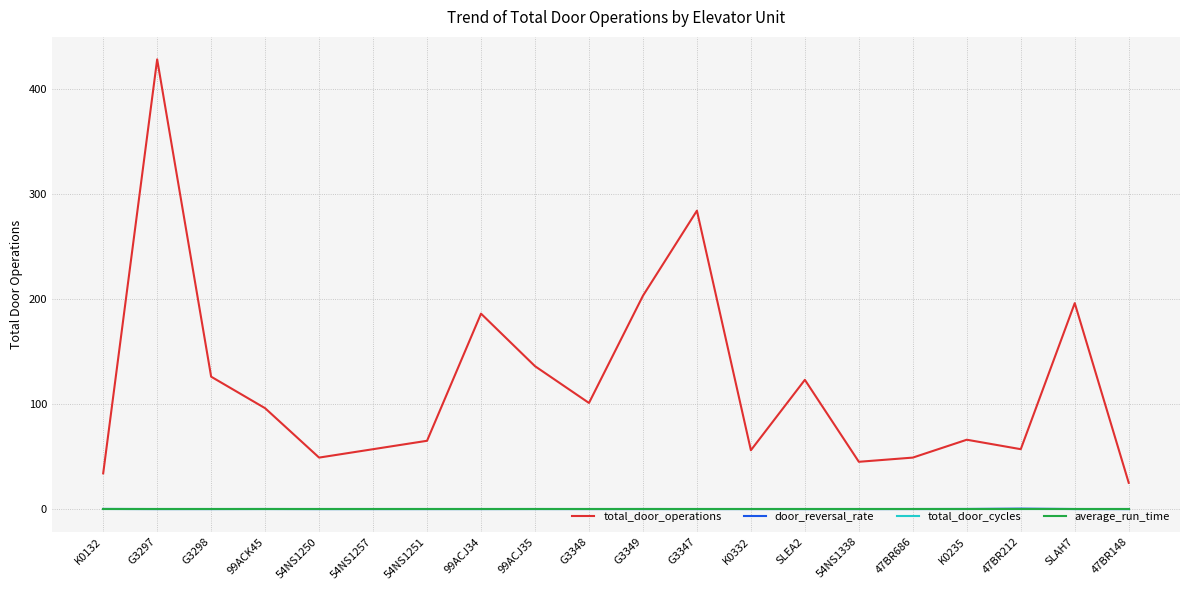

At how many categories does at least one series exceed 335?

1